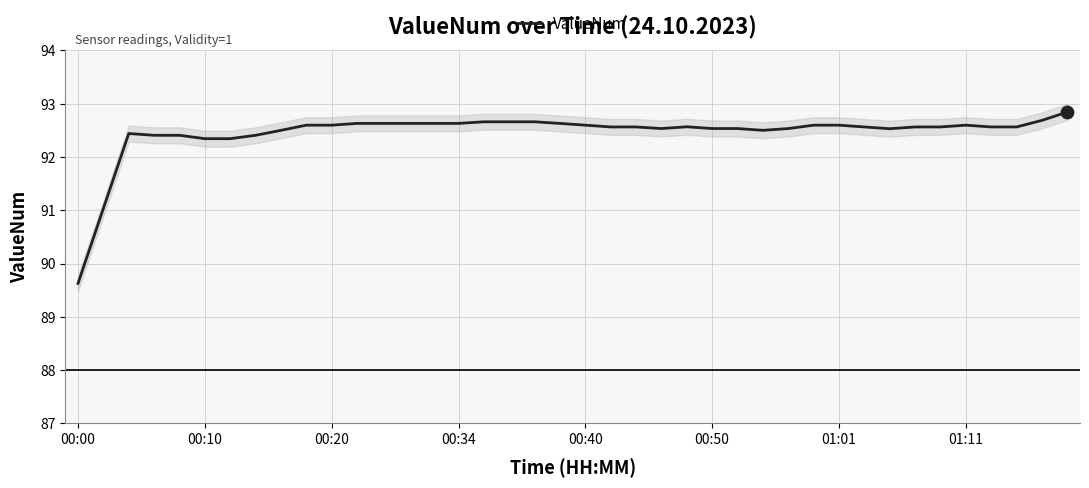

Which has a higher value, 22 or 28?

22